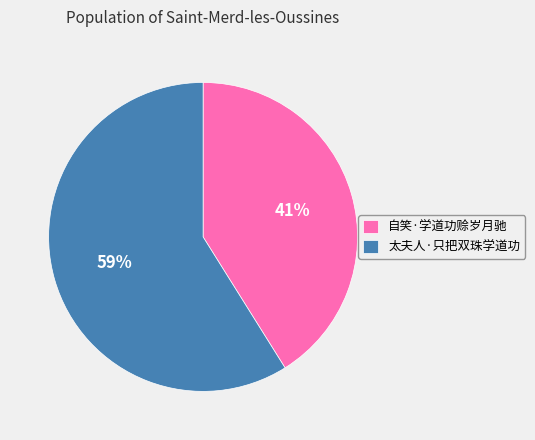

Rank the categories by value from lowest to highest.

自笑·学道功赊岁月驰, 太夫人·只把双珠学道功